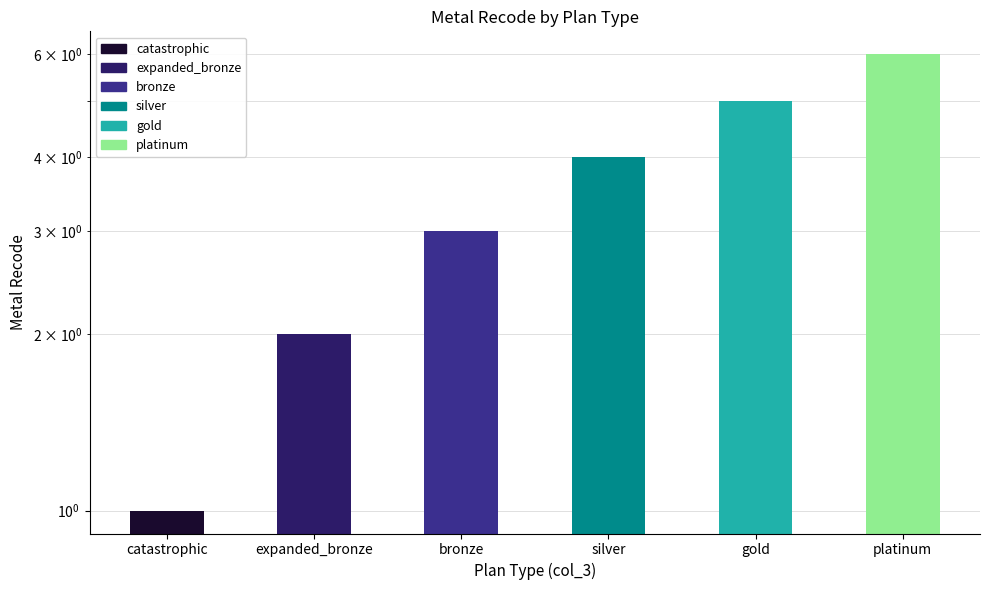

What value does the data have at silver?

4